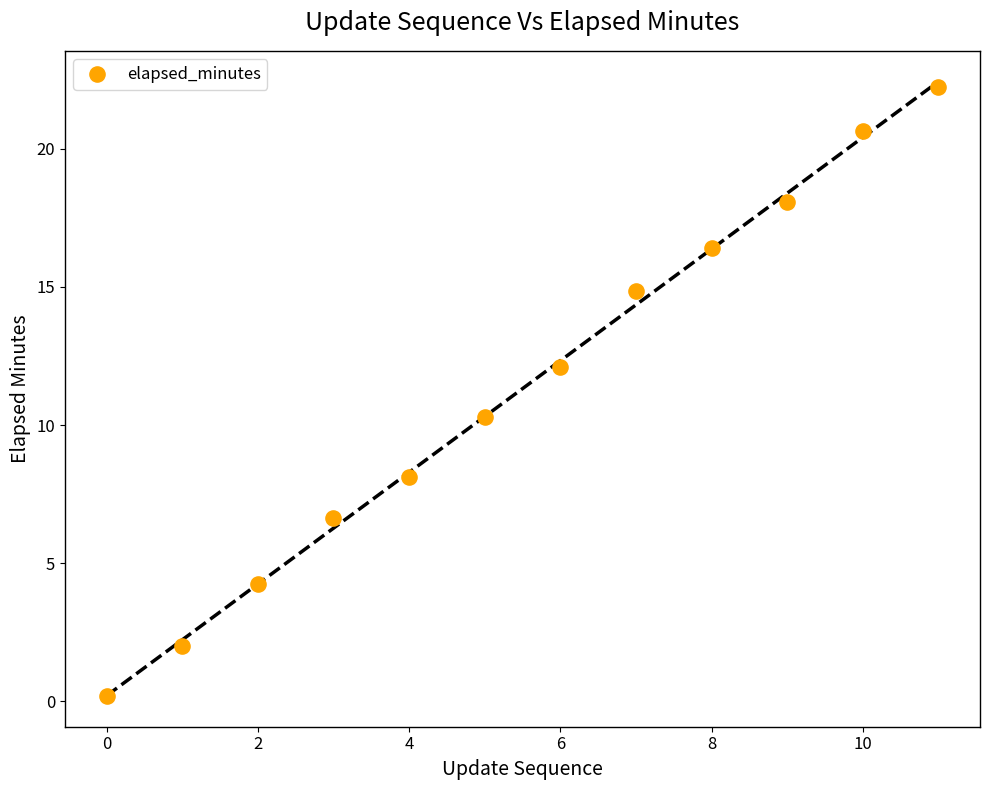

What Y value in the scatter plot is closest to 11?

10.3